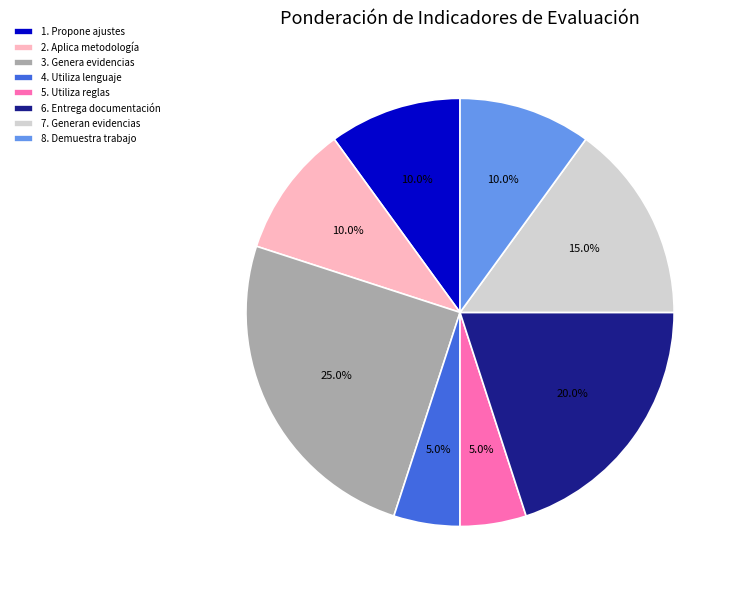

To the nearest percent, what is the combined percentage of 4. Utiliza lenguaje and 3. Genera evidencias?

30%